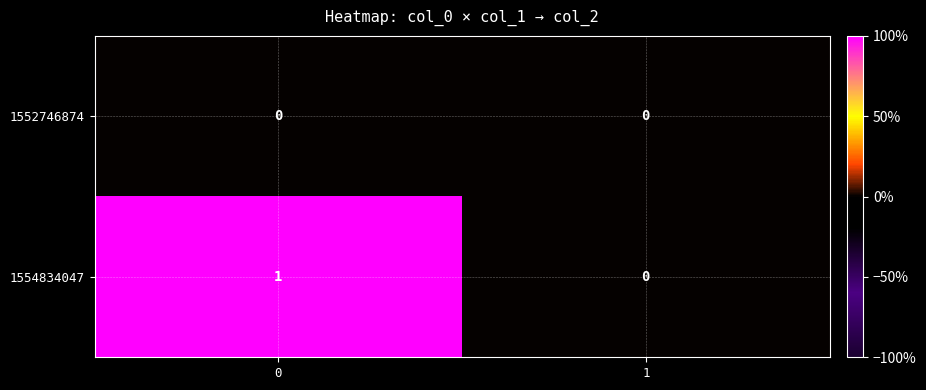

Which series has the largest total across all categories?

1554834047